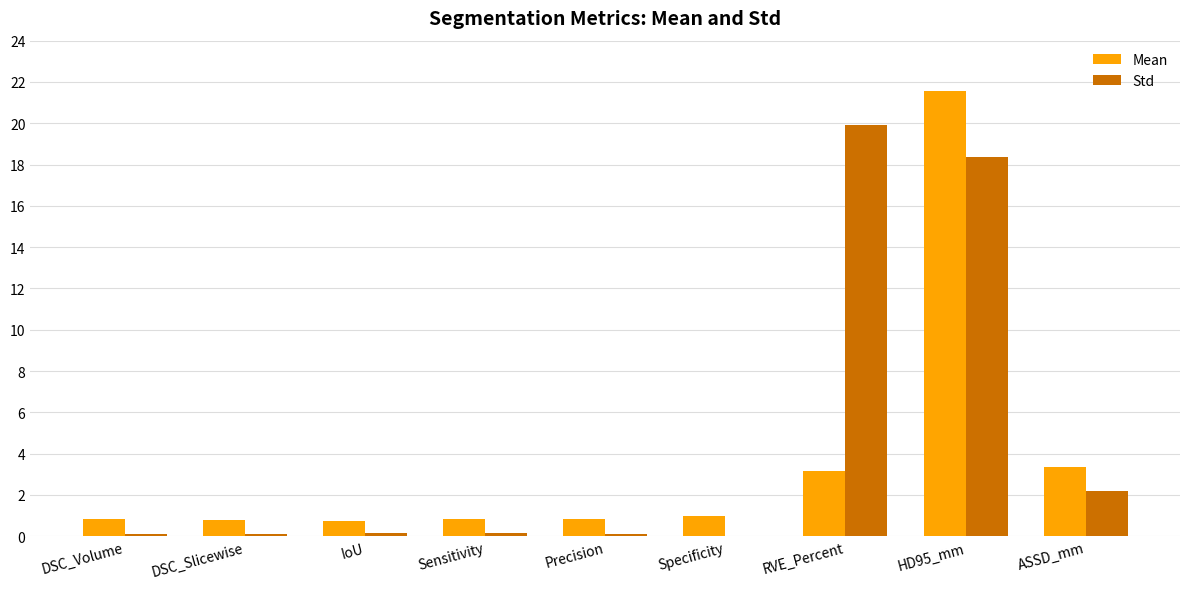

How many categories are shown in the chart?

9